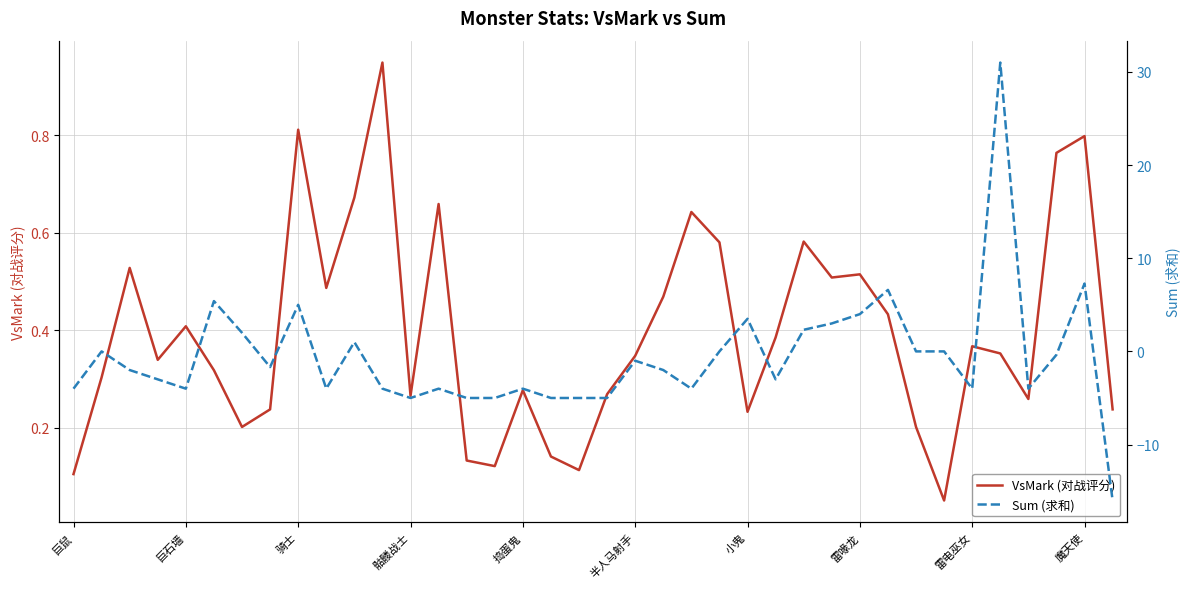

What is the maximum value for VsMark (对战评分)?

0.9